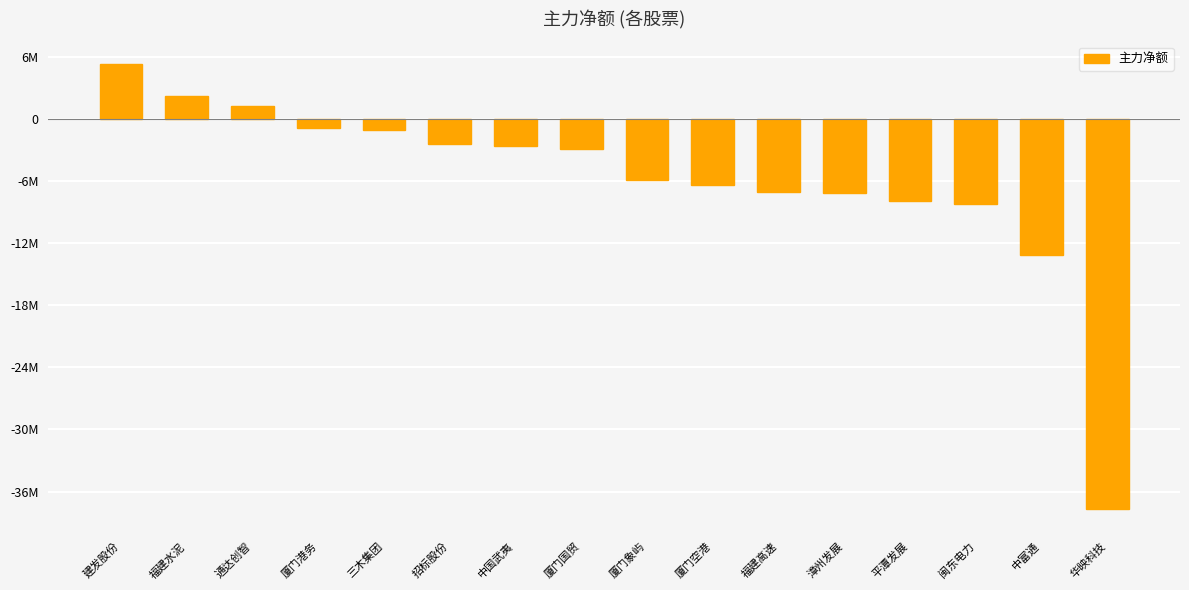

Are the bars horizontal?

No